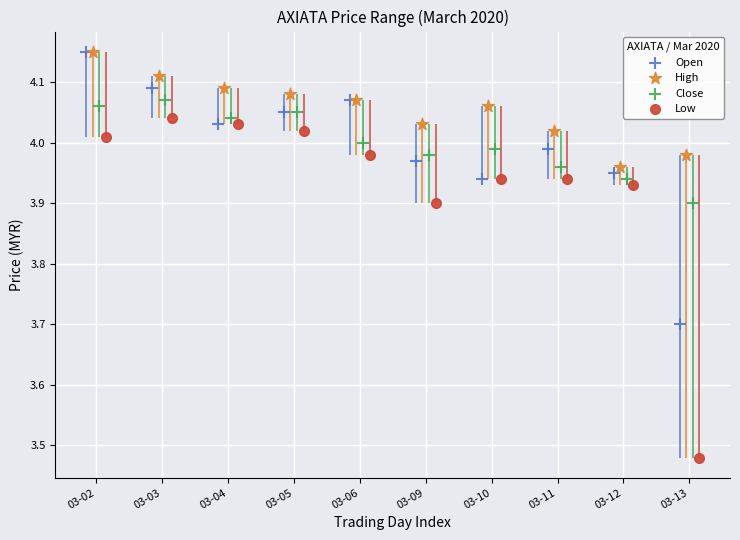

Which series contains the lowest Y value?

Low